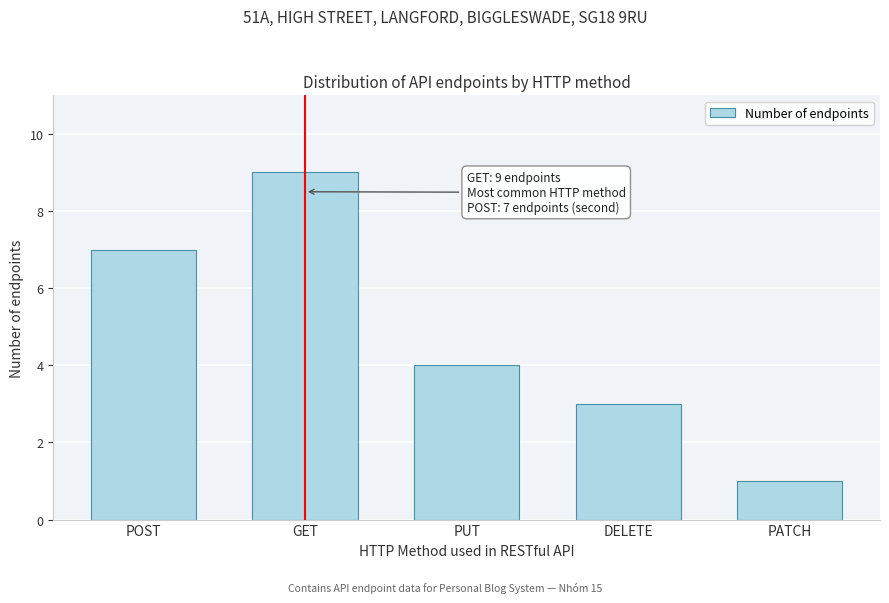

Reading right to left, what are all the values shown in this chart?

1	3	4	9	7